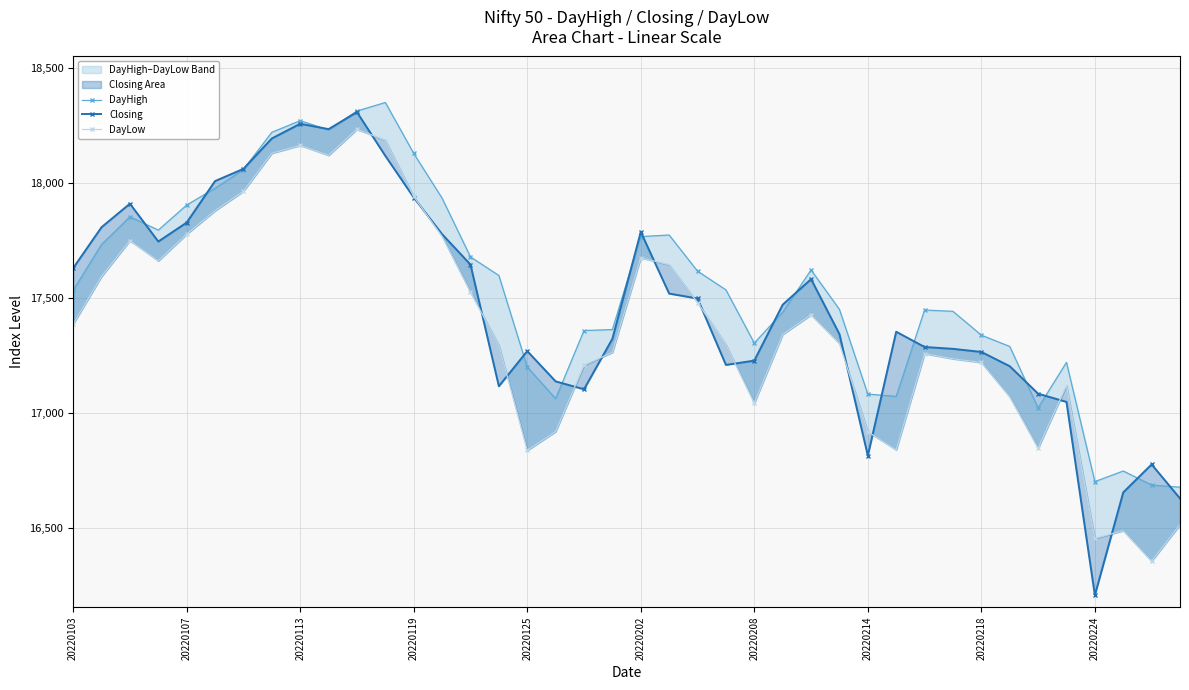

How many series are shown in this chart?

3